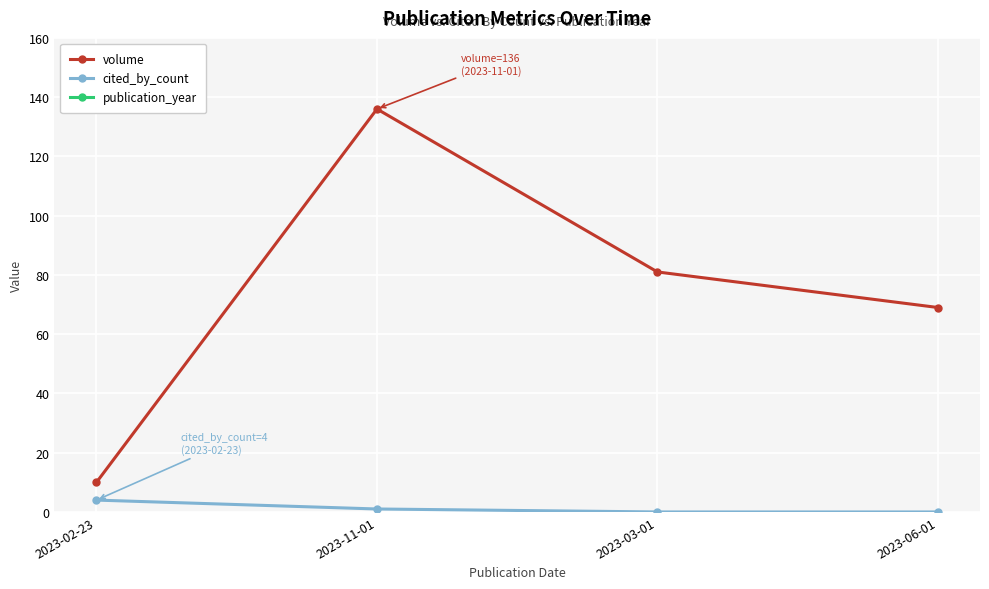

How many values in cited_by_count are above zero?

2